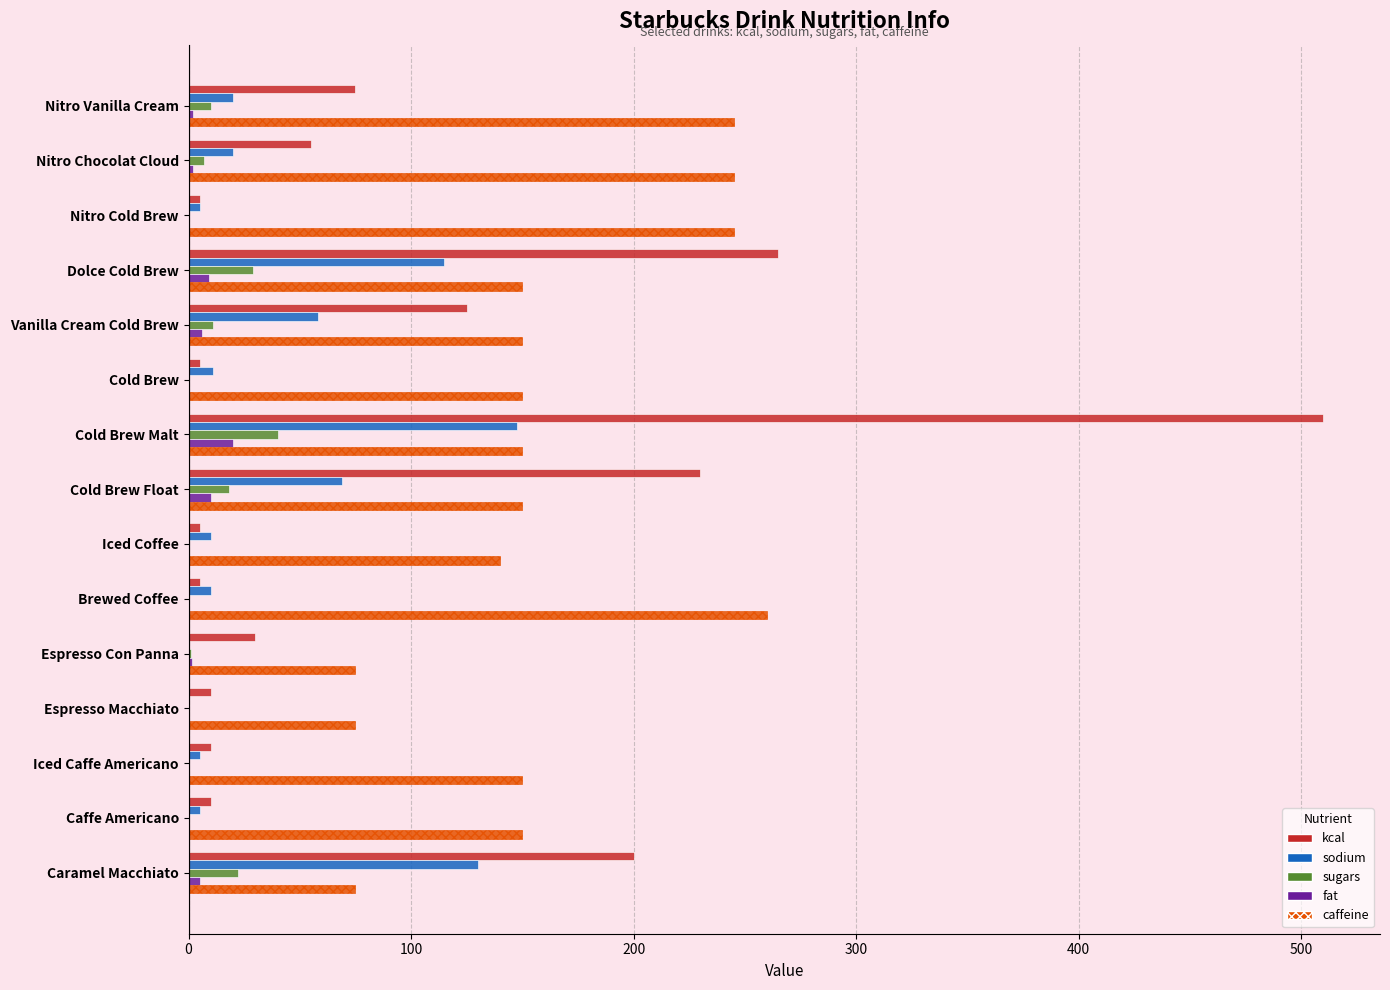

True or false: caffeine has a value of 245.0 at Nitro Cold Brew.

True